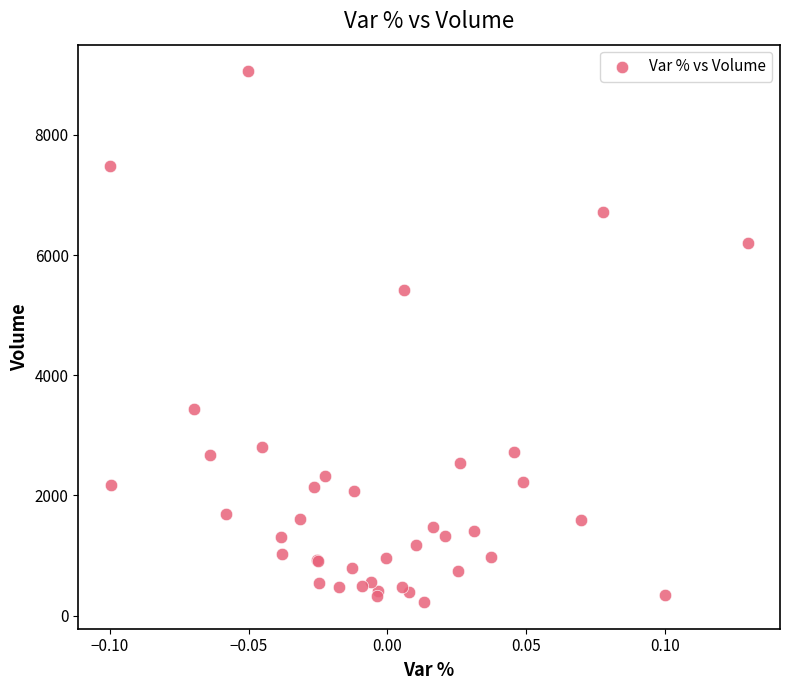

What Y value in the scatter plot is closest to 4641?

5416